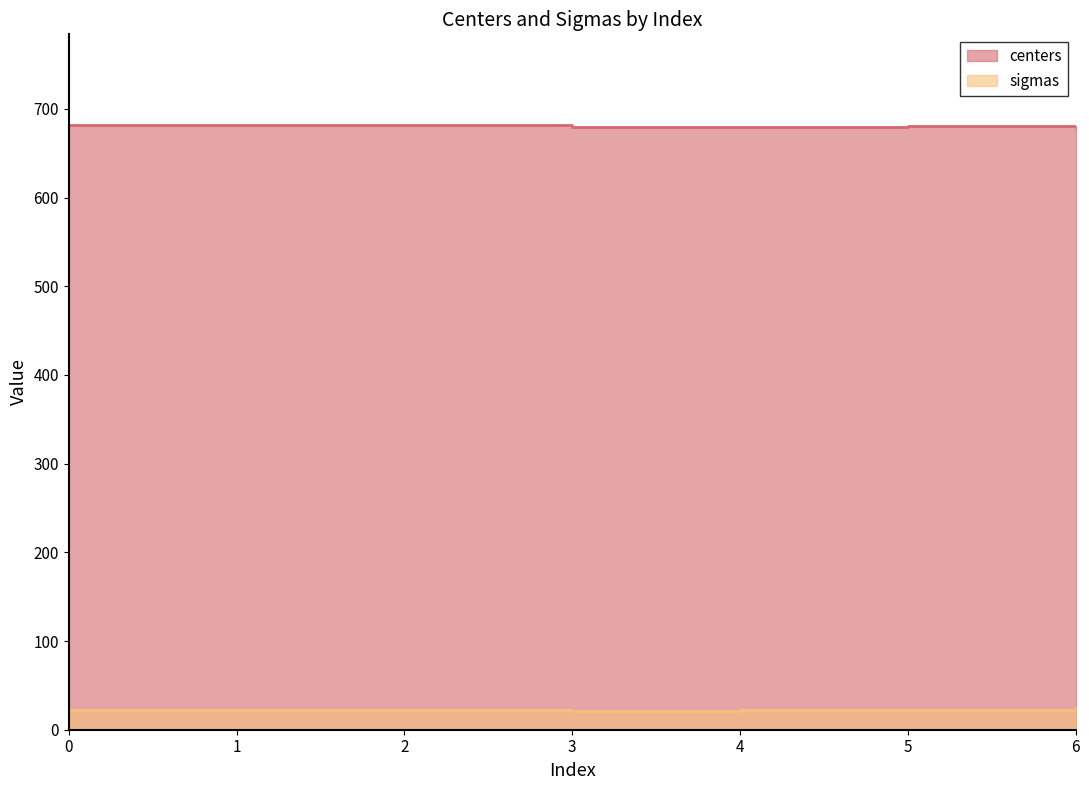

List the labels in order of centers value, smallest first.

4, 3, 6, 5, 1, 2, 0